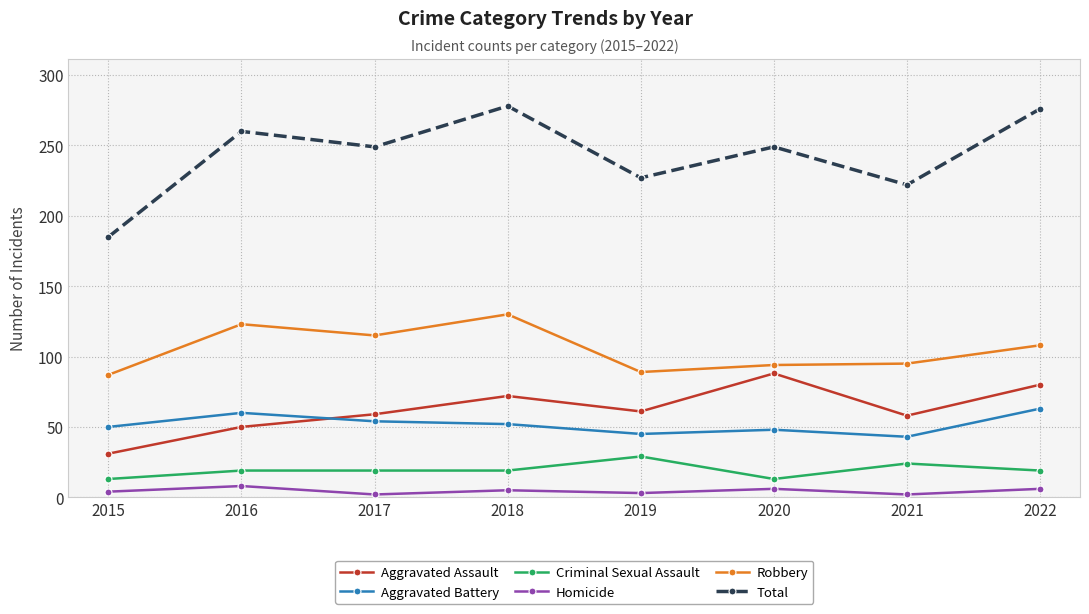

List the series in order of their peak value, highest first.

Total, Robbery, Aggravated Assault, Aggravated Battery, Criminal Sexual Assault, Homicide